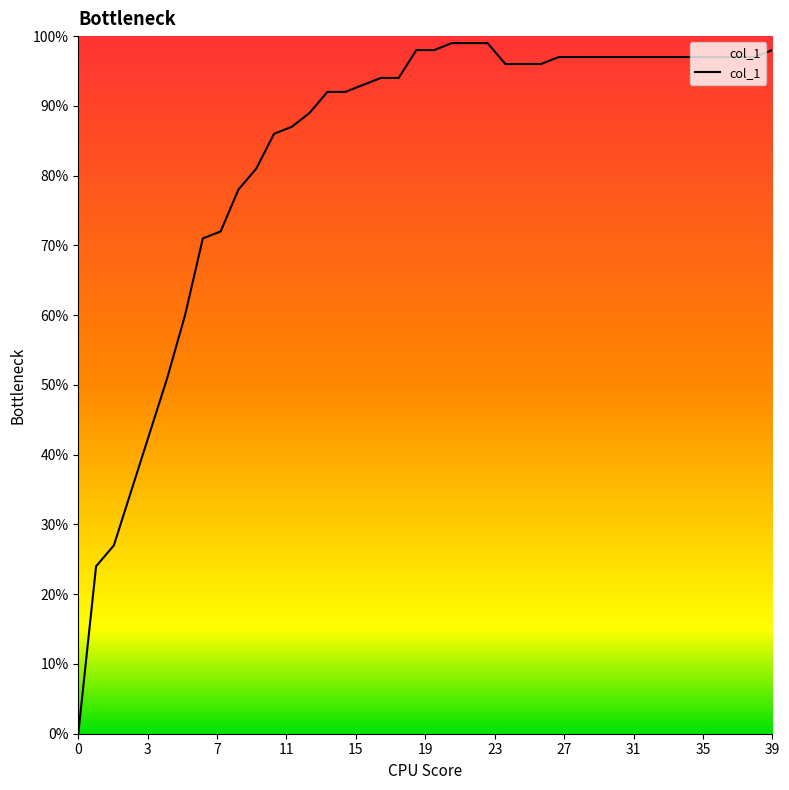

Is this an area chart (filled region under the line)?

Yes